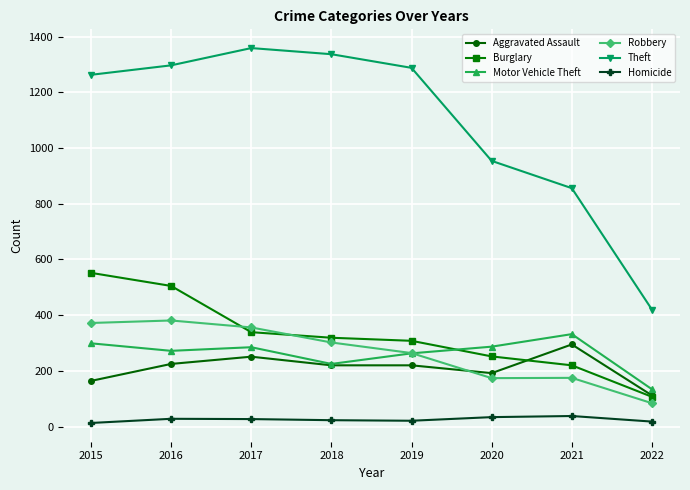

Which series has the largest total across all categories?

Theft